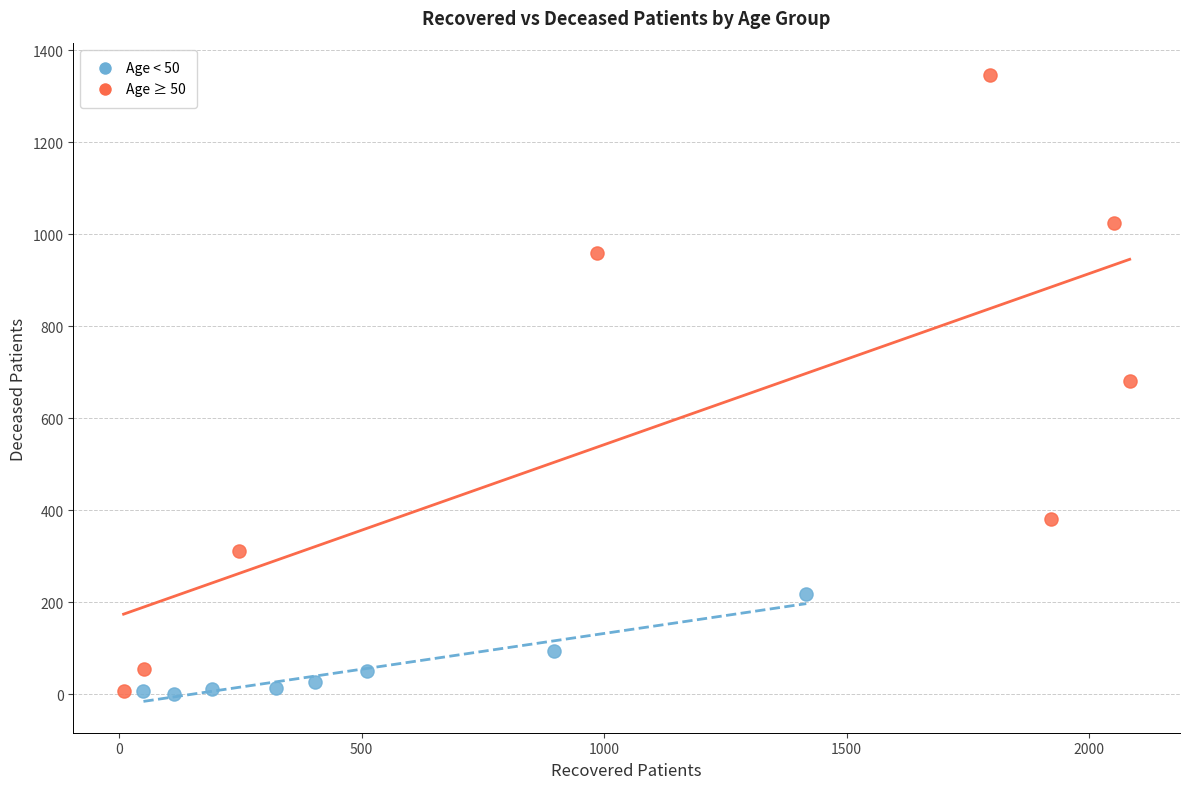

Which series contains the highest Y value?

Age ≥ 50